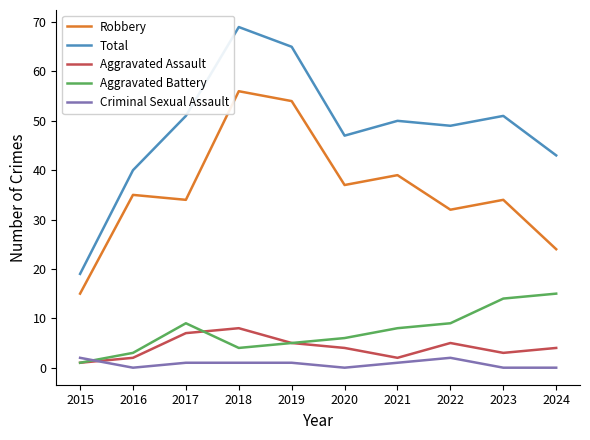

True or false: Aggravated Assault and Total cross at least once.

False